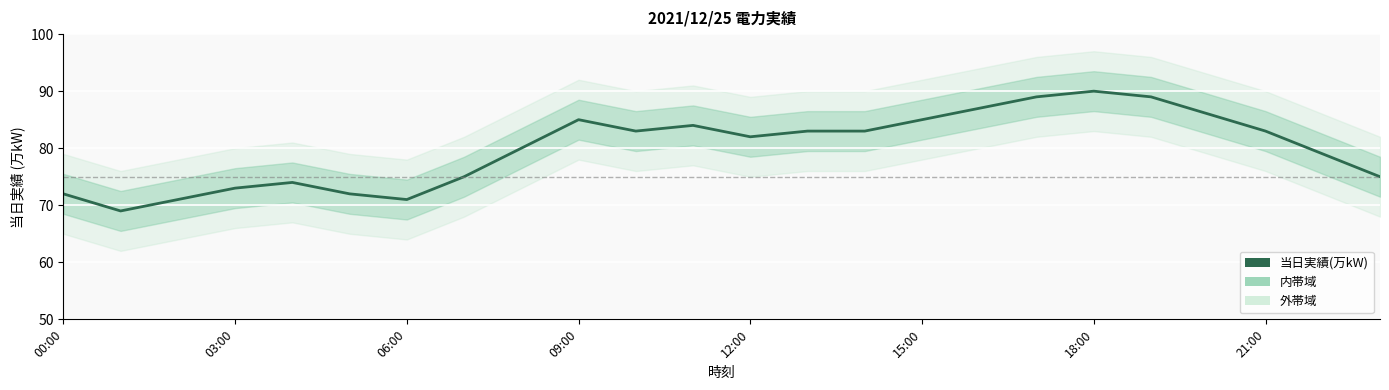

What is the difference between the second highest and minimum values?

20